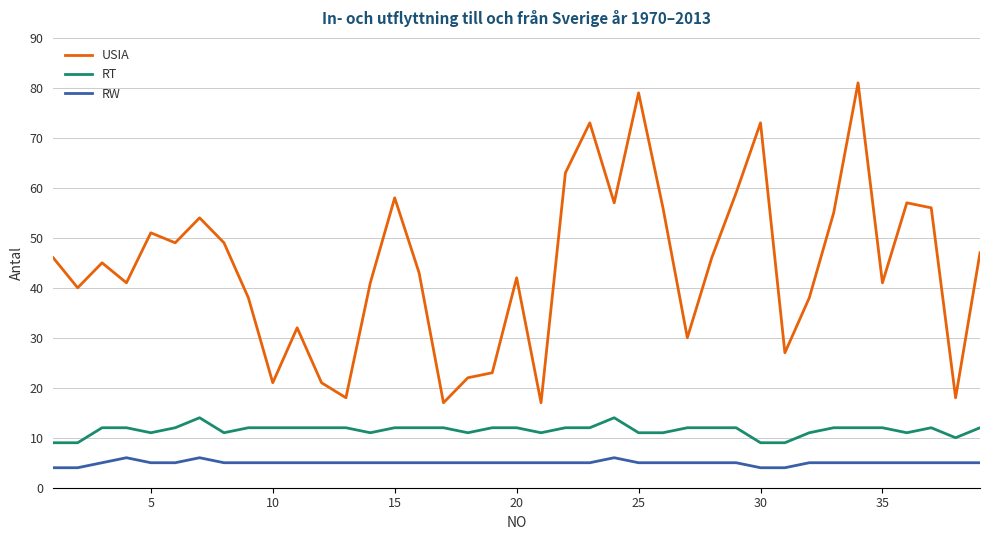

Which series has the widest spread of values?

USIA